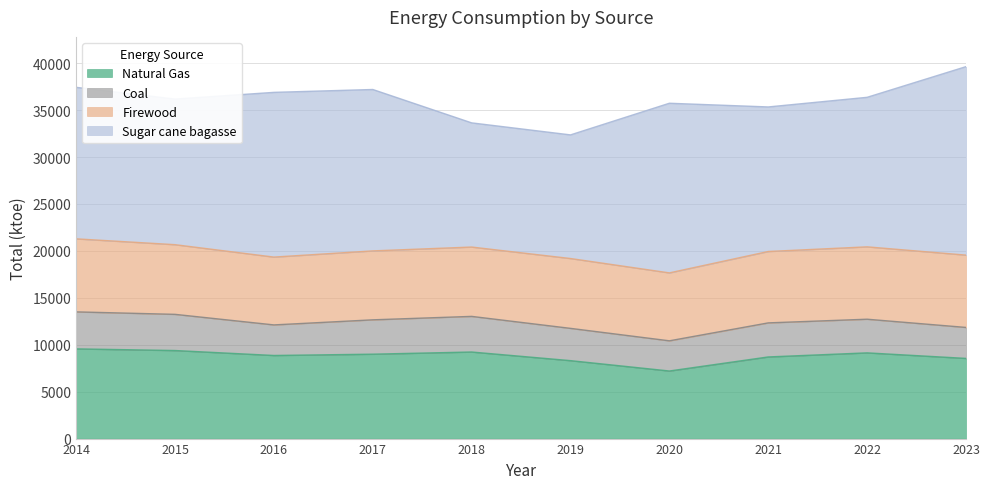

Where is the first local maximum for Natural Gas?

2018